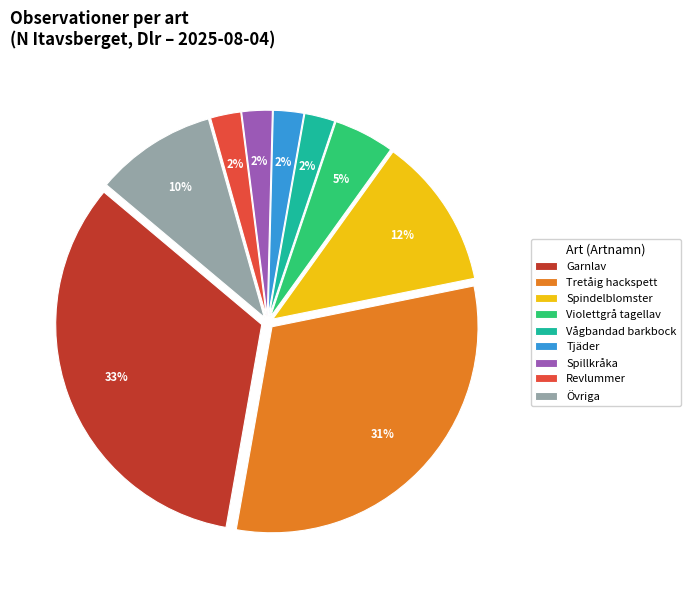

Is the sum of Vågbandad barkbock and Revlummer greater than half?

No